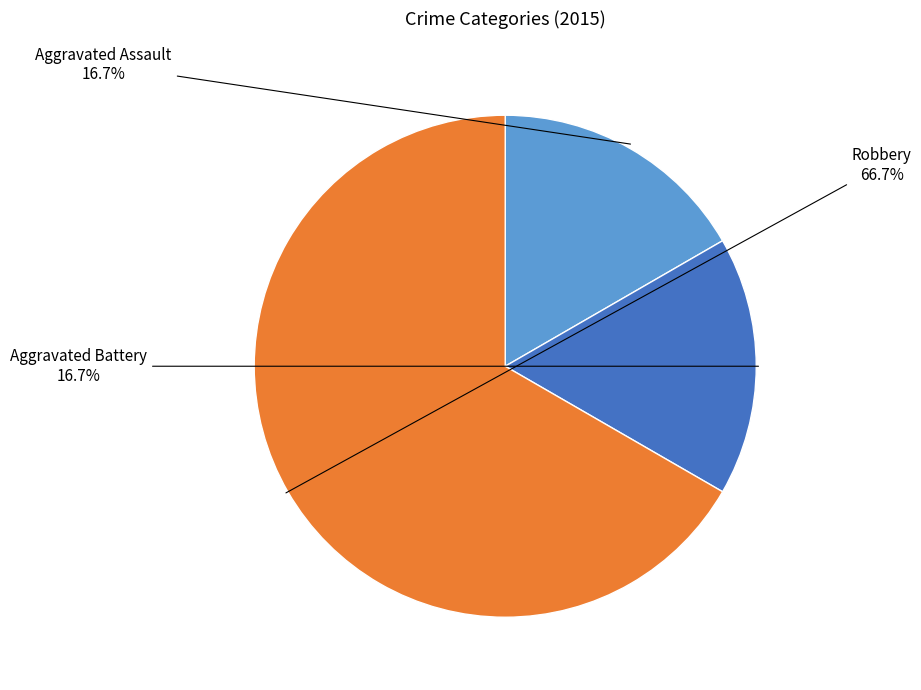

Does Robbery account for over 50% of the chart?

Yes